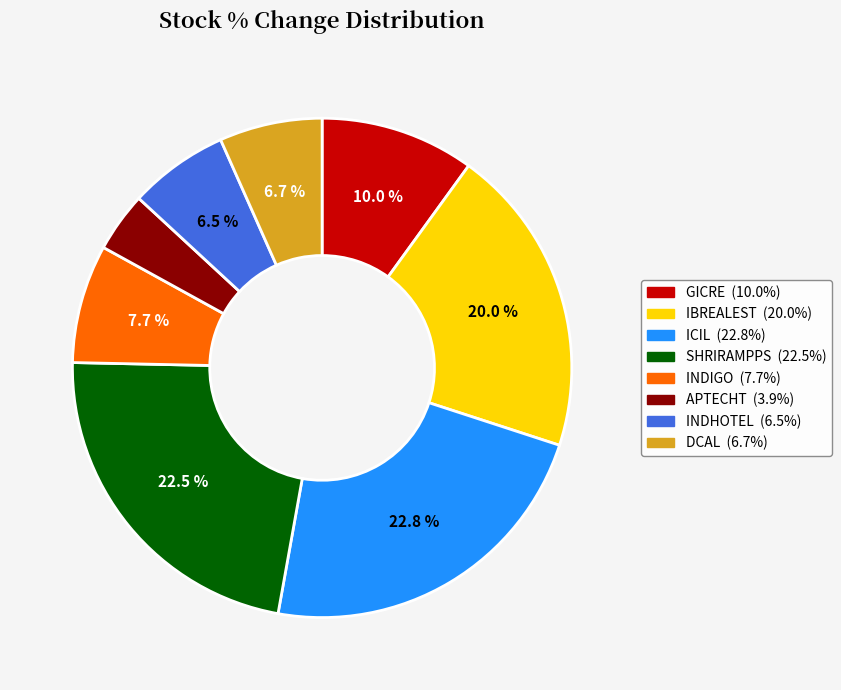

Does any single category account for the majority?

No